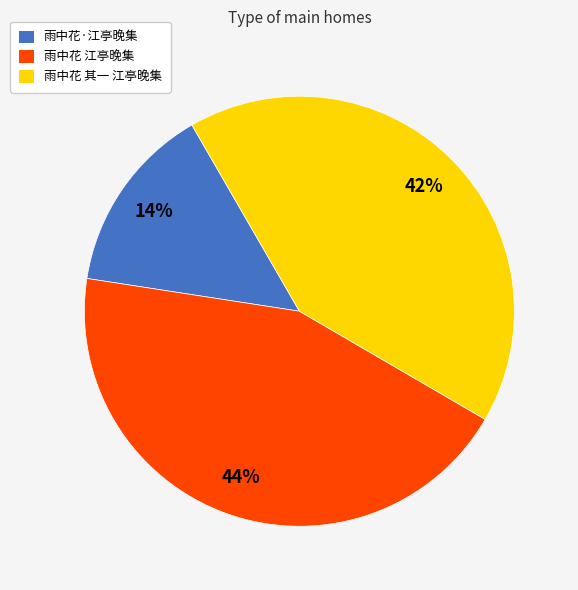

Which category has the biggest portion of the pie?

雨中花 江亭晚集